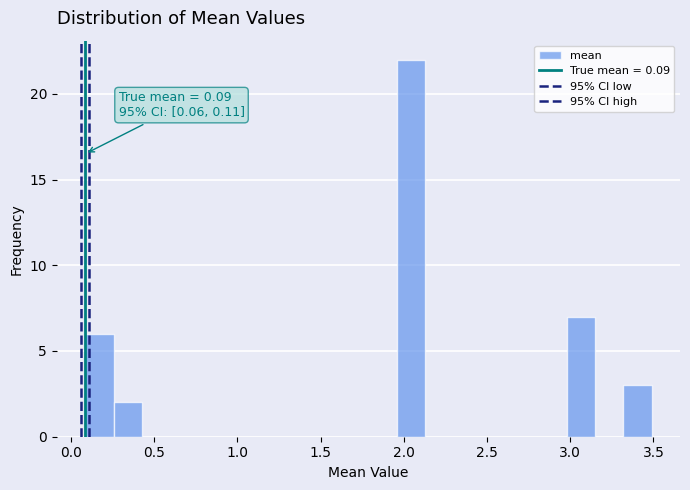

Around what value on the x-axis is the tallest bar? Give the approximate position of its centre, as read against the axis.

2.05